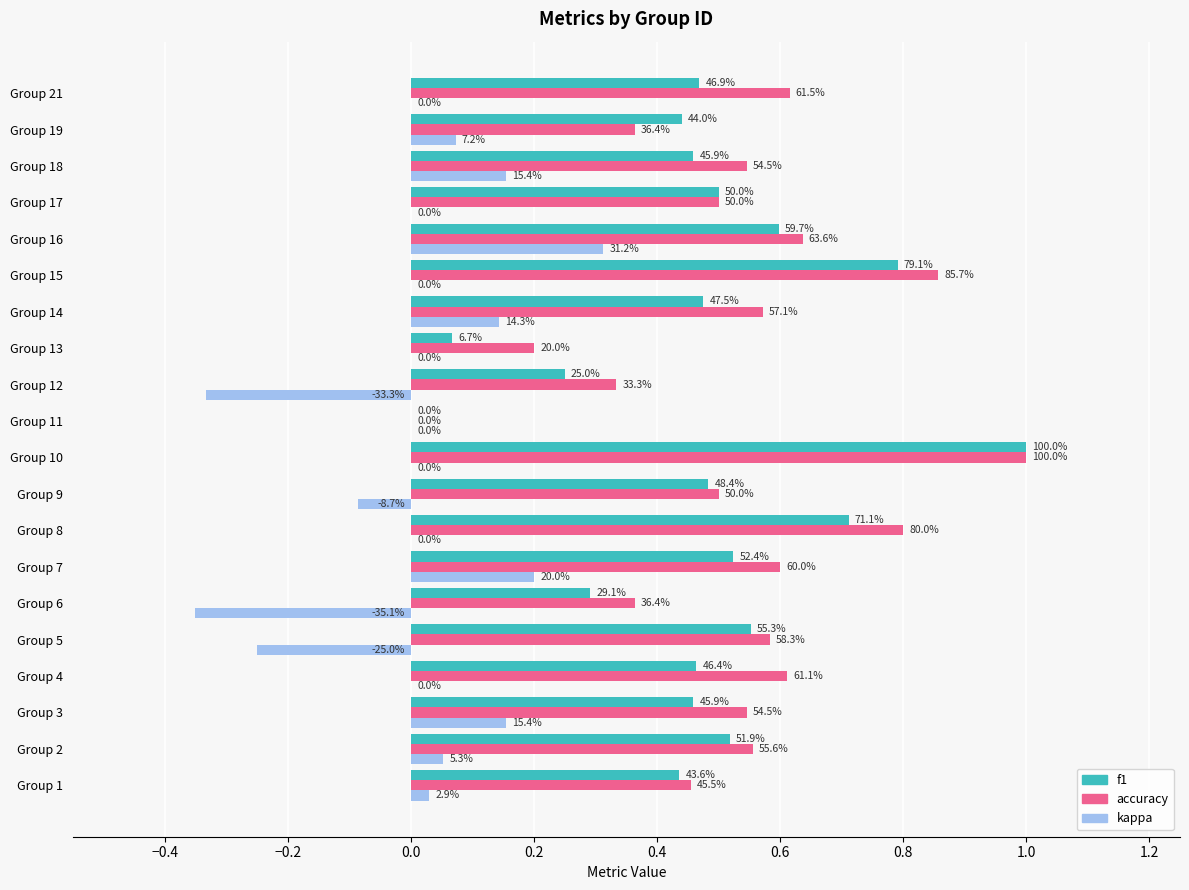

What are all the series names shown in the legend?

f1, accuracy, kappa